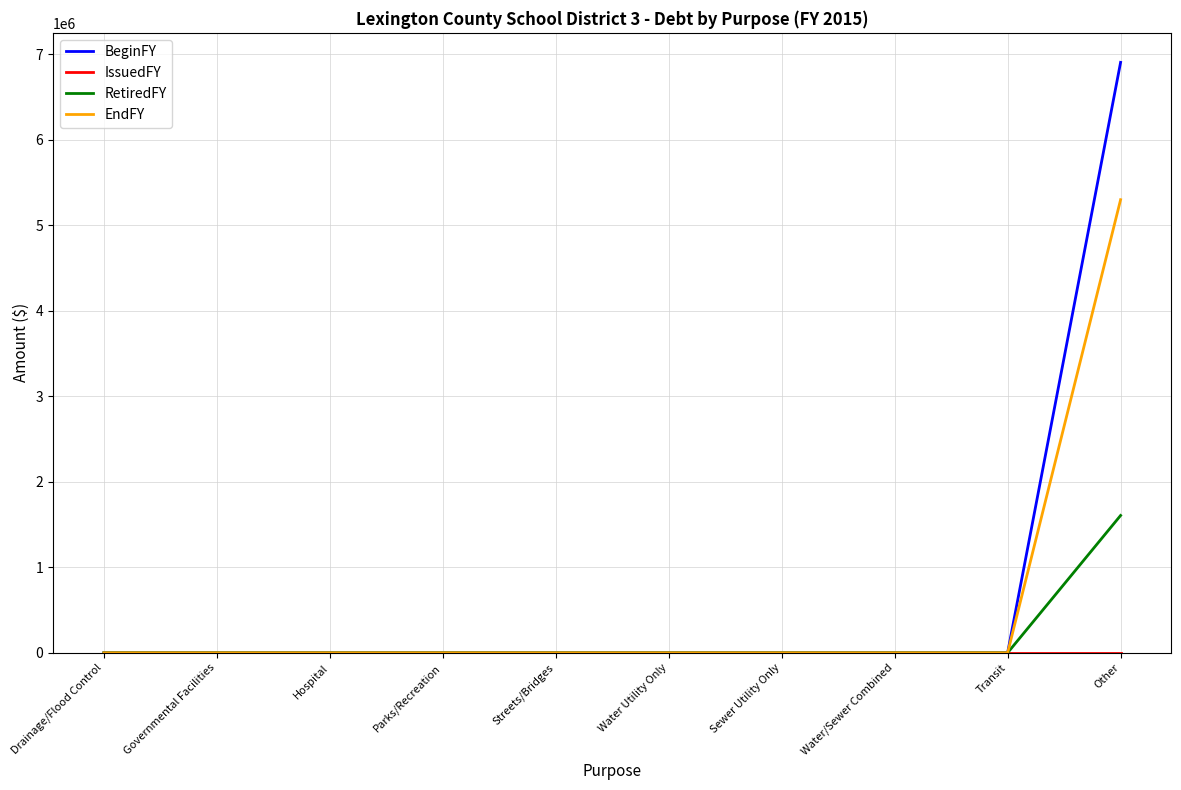

What is the greatest value displayed?

6905000